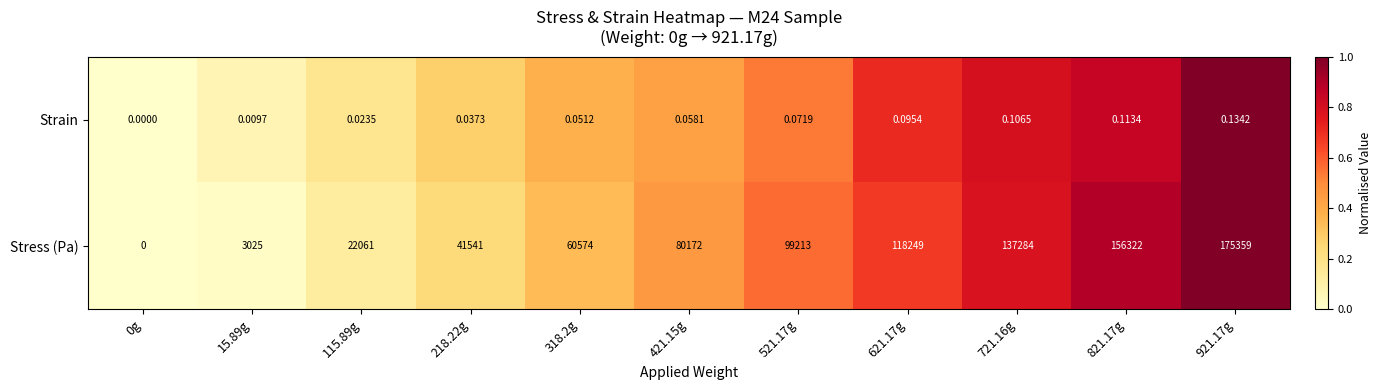

List the series in order of their overall mean, lowest first.

Strain, Stress (Pa)